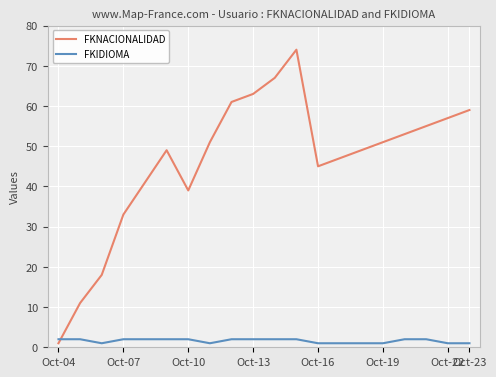

After their last crossing, which series has the higher values: FKNACIONALIDAD or FKIDIOMA?

FKNACIONALIDAD